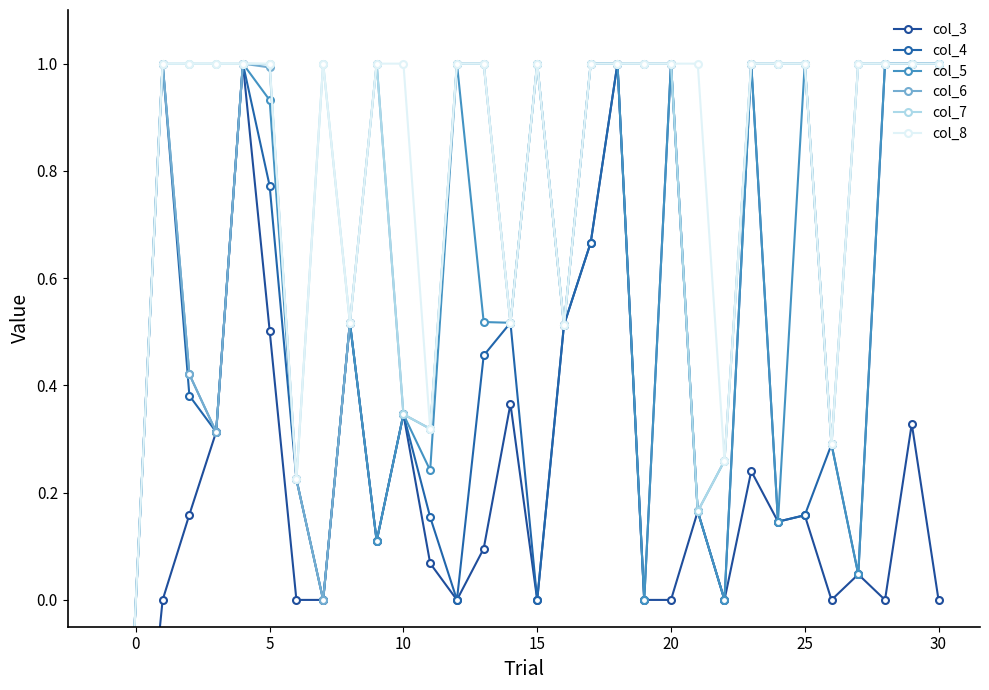

How many lines are shown in the chart?

6